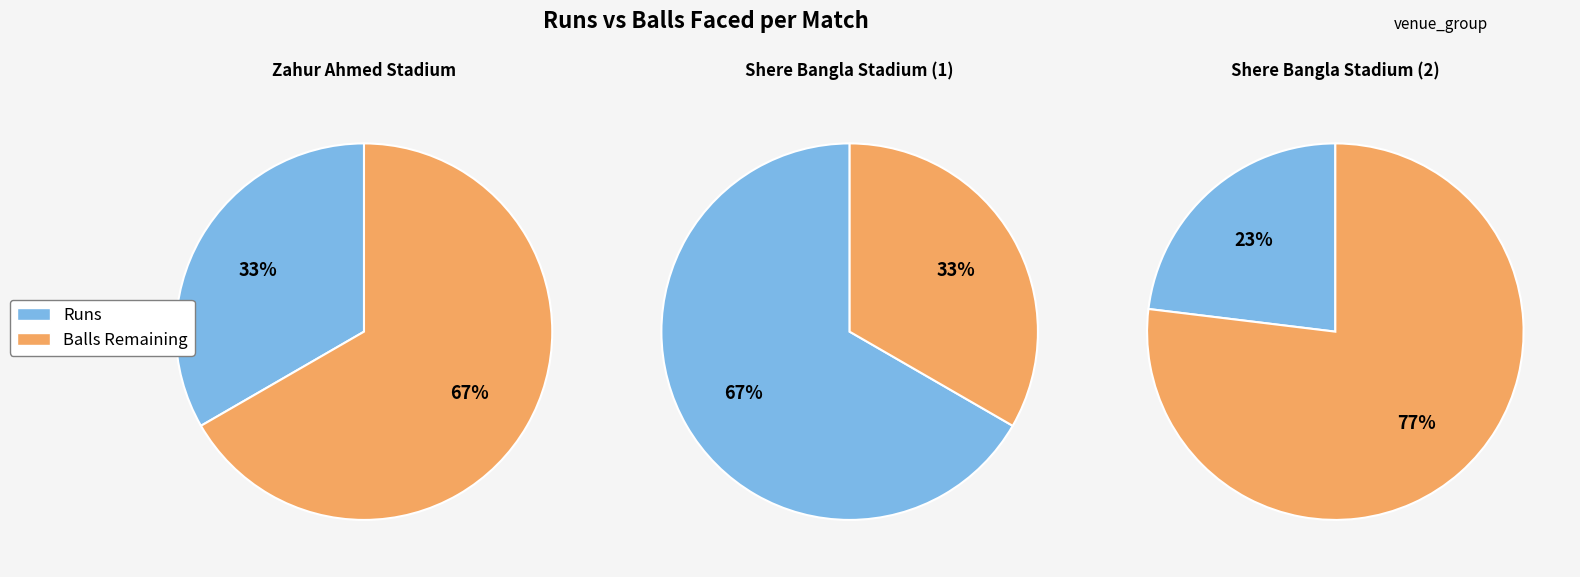

Is the sum of Zahur Ahmed Stadium and Shere Bangla Stadium greater than half?

Yes